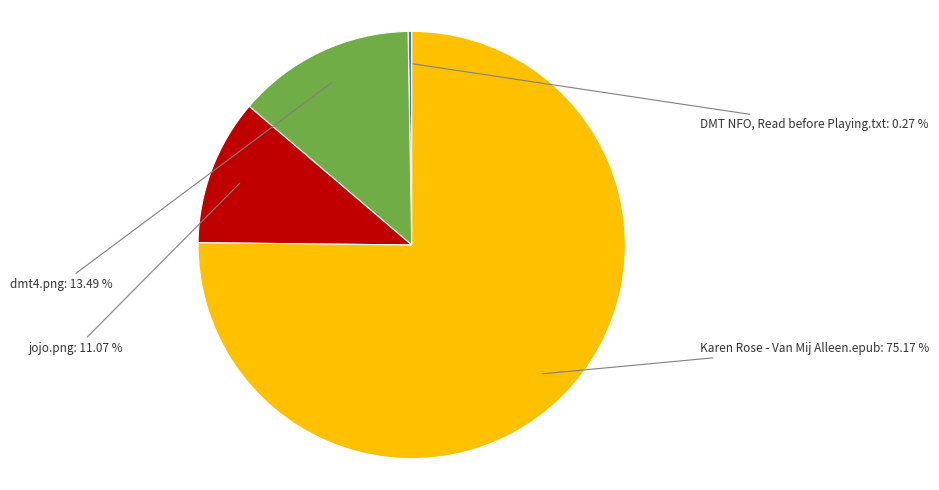

Does any single category account for the majority?

Yes